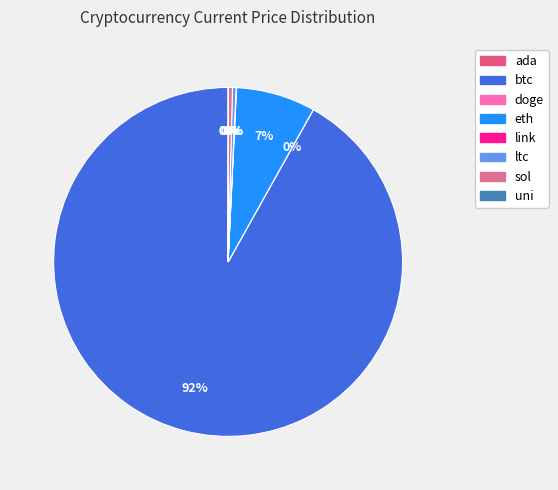

What is the smallest slice in the pie chart?

doge